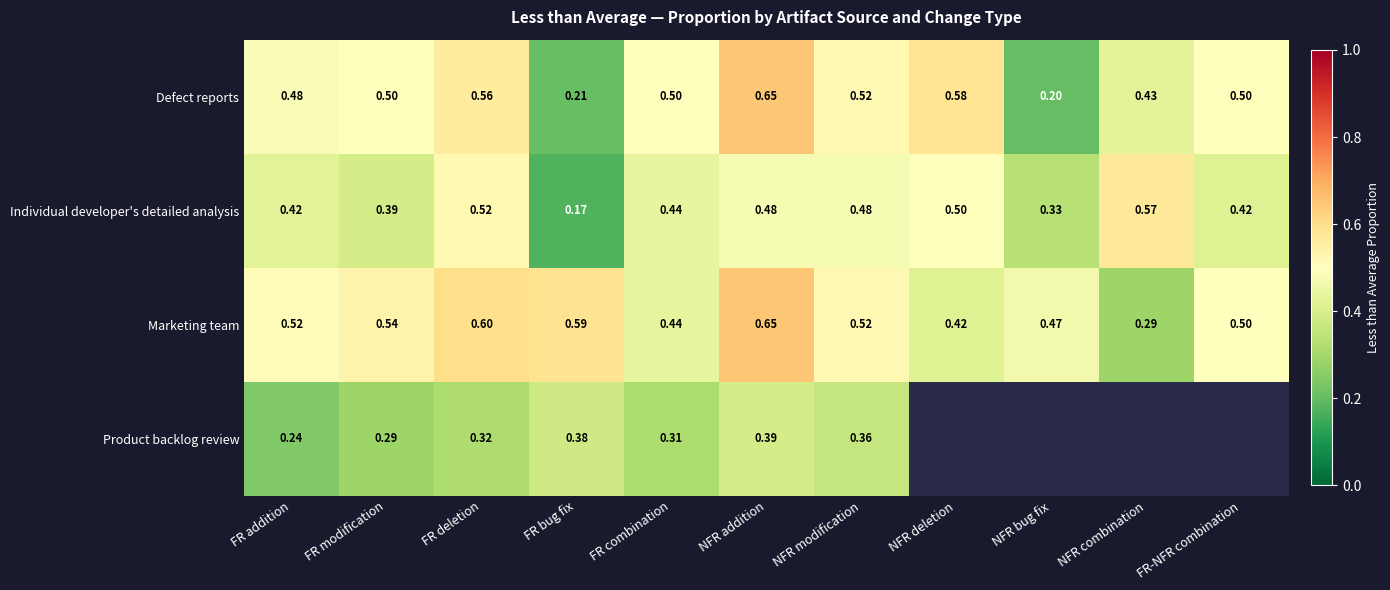

At which label does Defect reports reach its minimum?

NFR bug fix